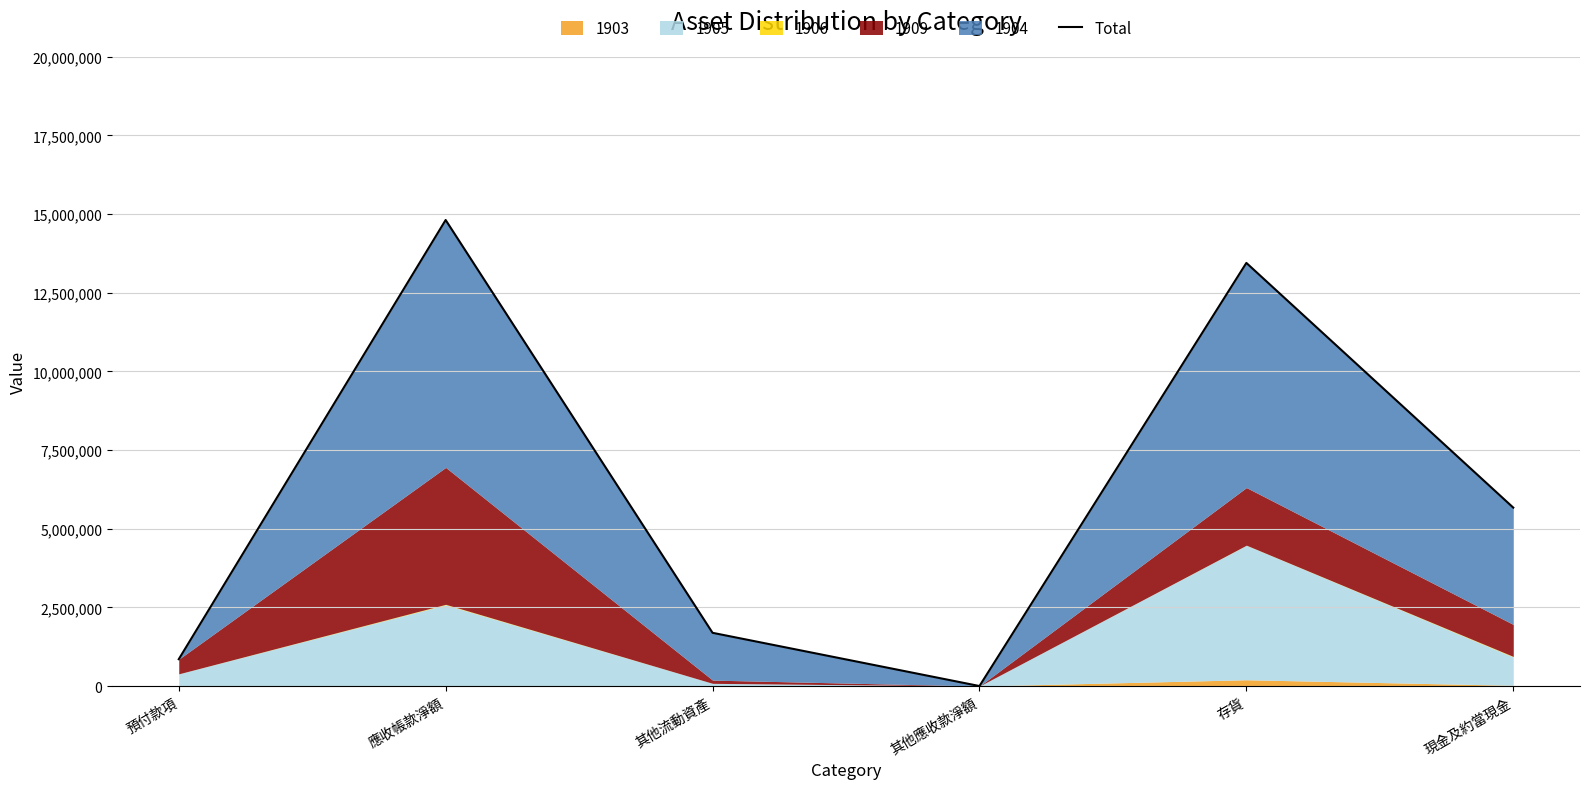

List the labels in order of value, smallest first.

其他應收款淨額, 預付款項, 其他流動資產, 現金及約當現金, 存貨, 應收帳款淨額